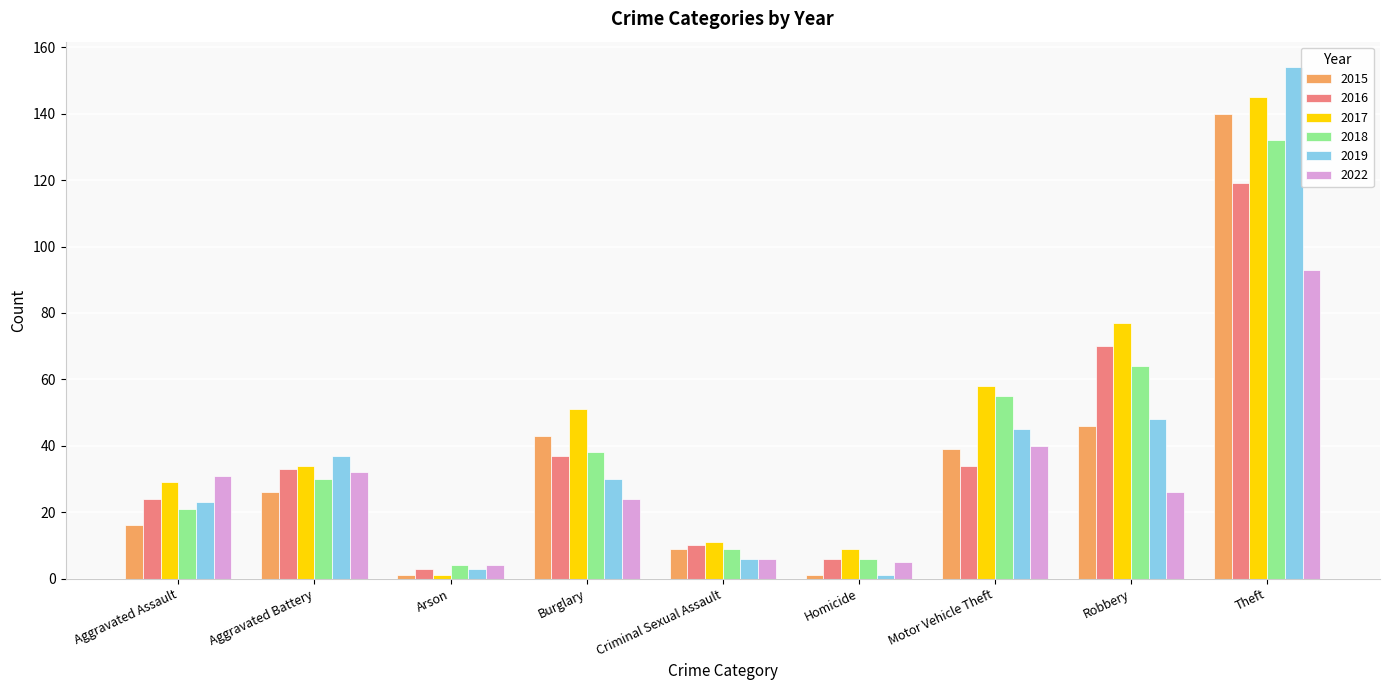

Are the bars horizontal?

No